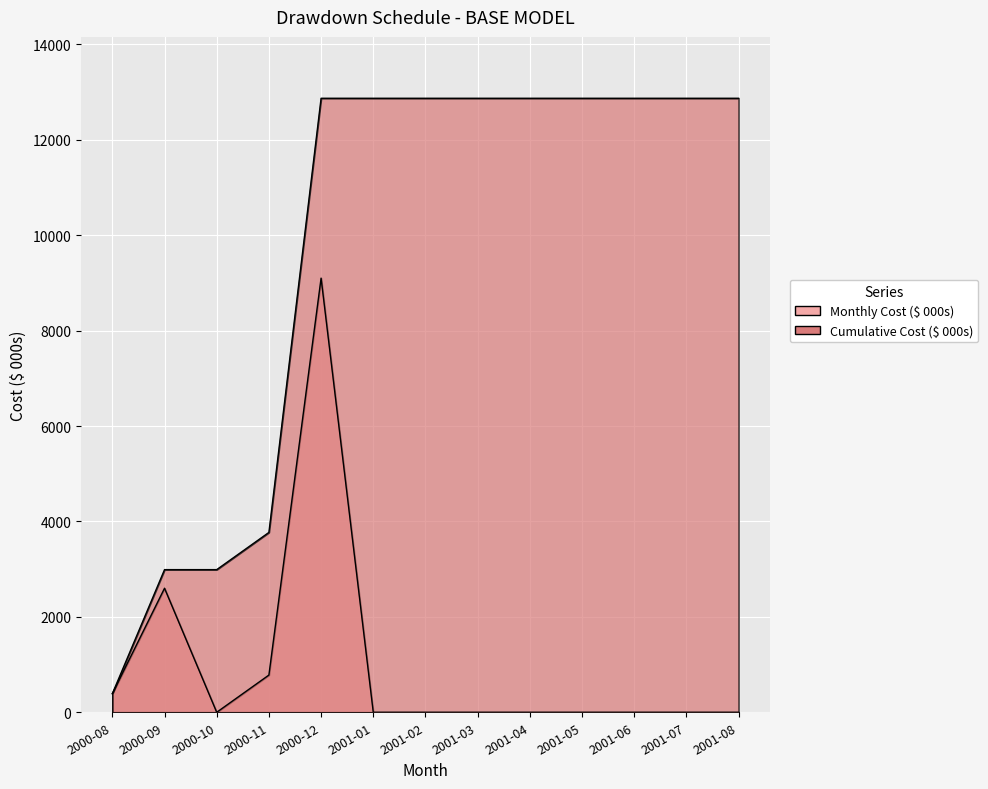

Does the chart display data point markers on the line(s)?

No